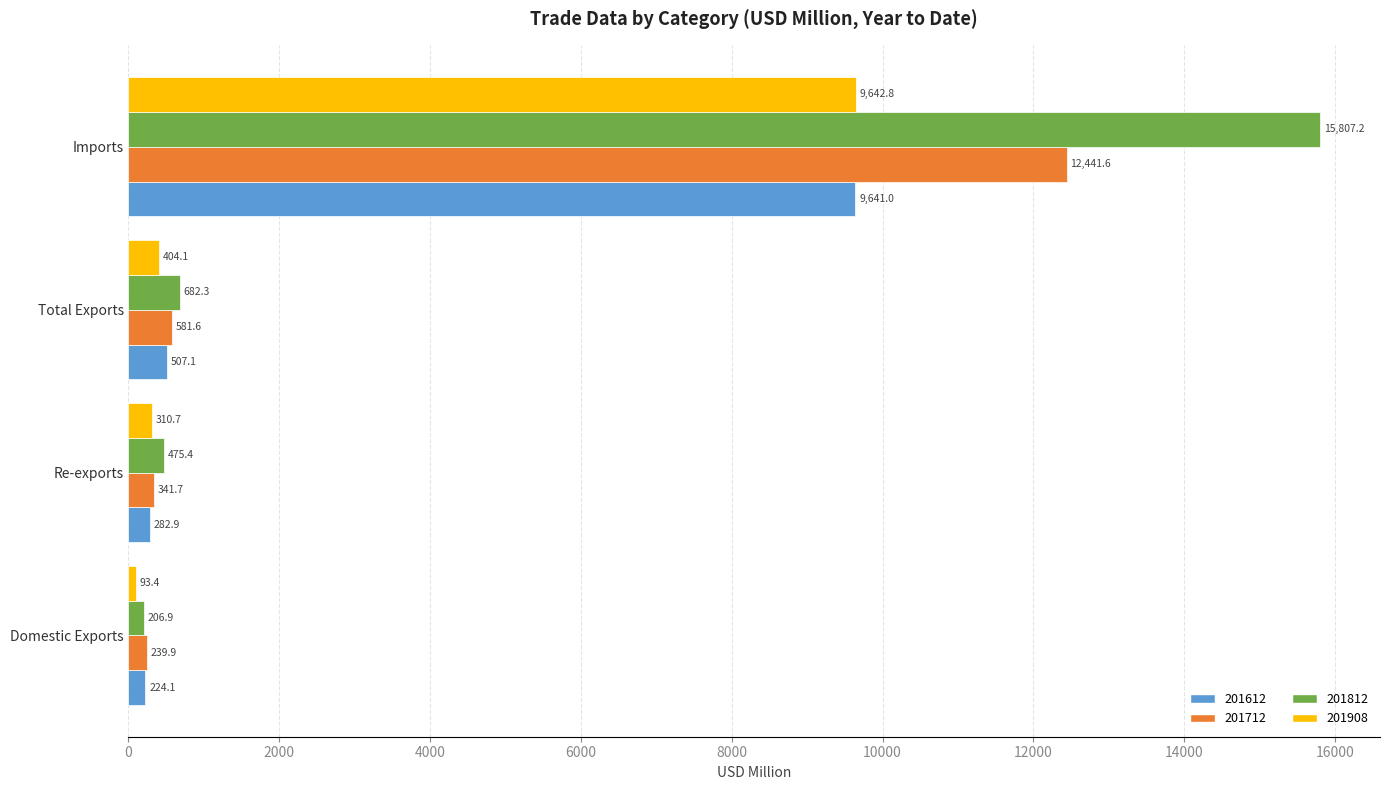

Is the value of 201812 at Domestic Exports greater than the value of 201908 at Imports?

No